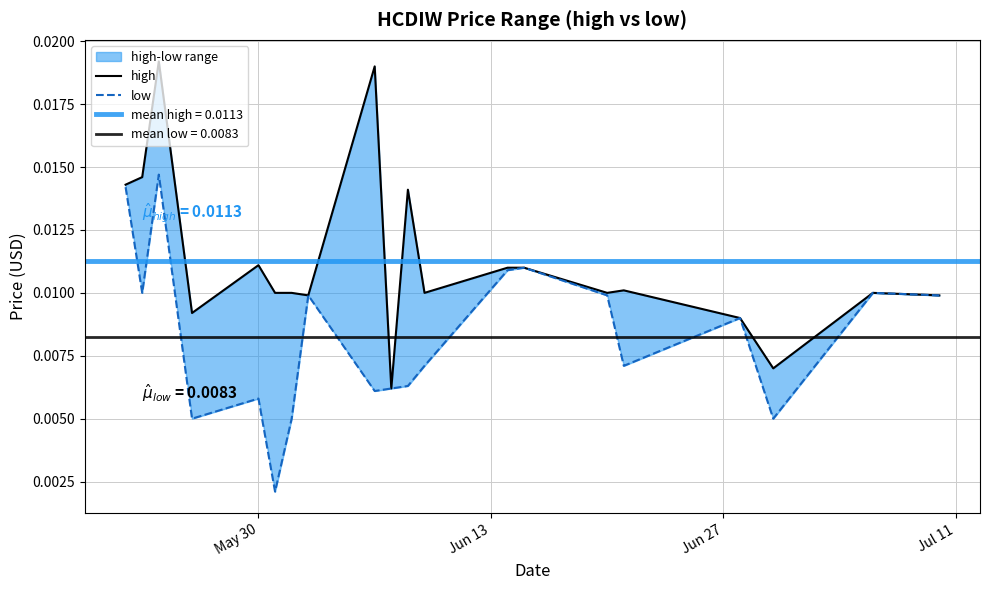

Is the value of low at 11 greater than the value of high at 9?

Yes